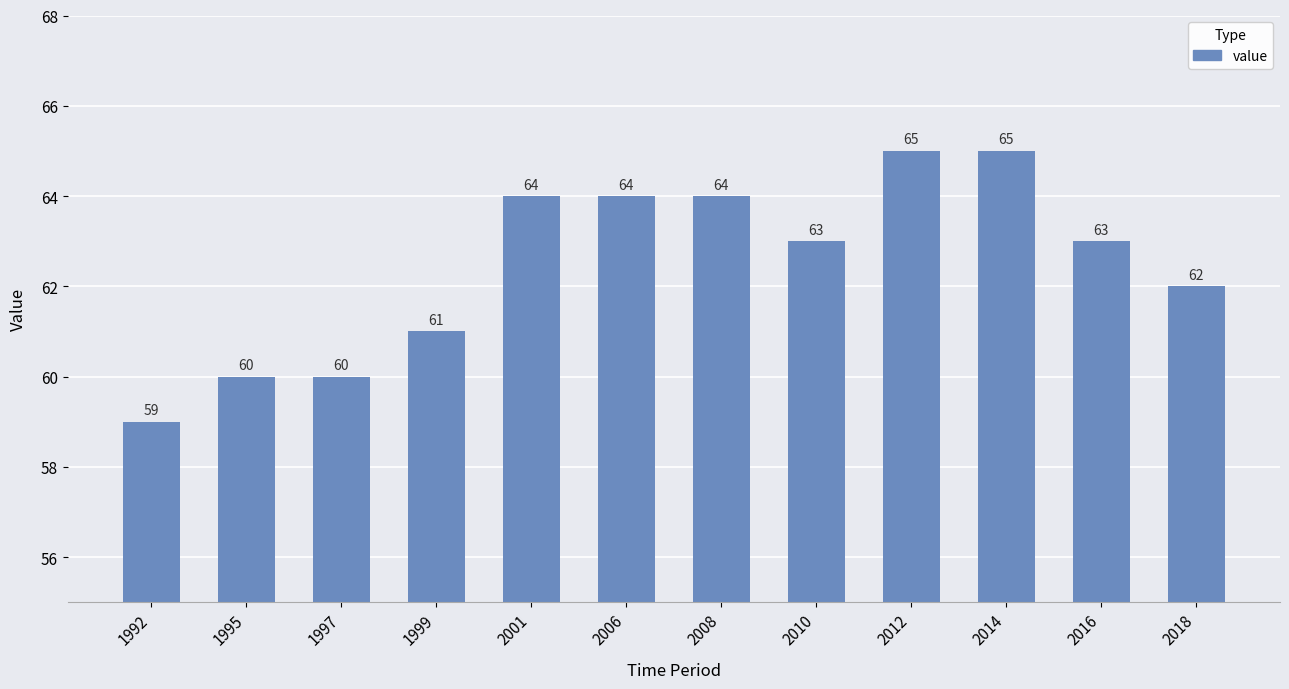

Approximately how many times larger is the value at 1999 compared to 2014?

0.9